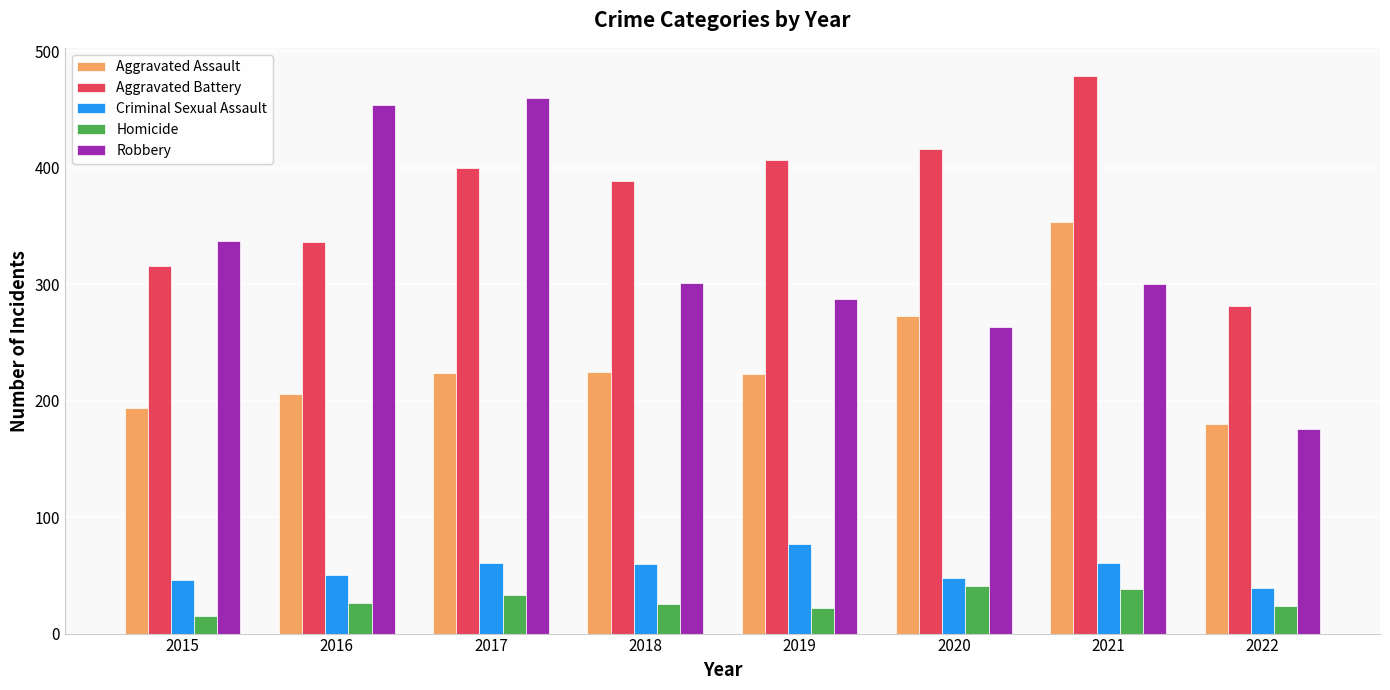

What is the maximum value shown in the chart?

479